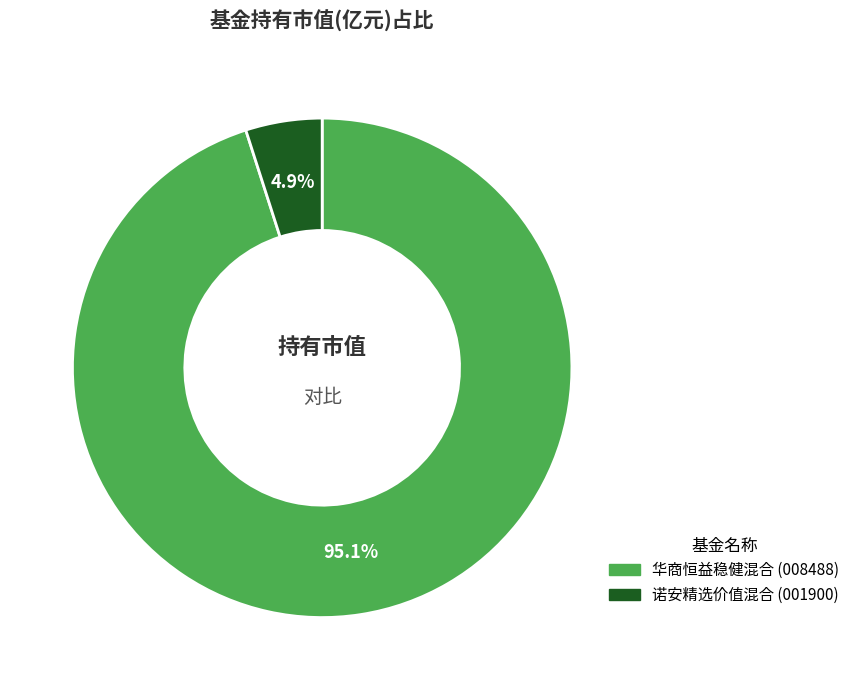

Which slice is the largest?

华商恒益稳健混合